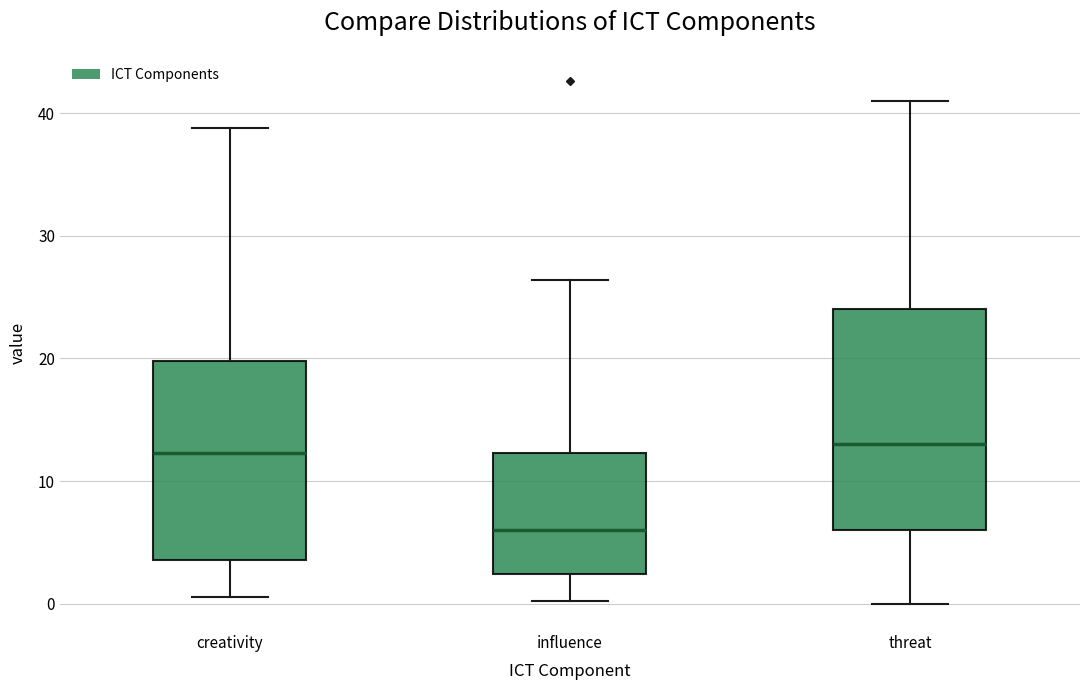

Which box is the tallest, from its lower edge to its upper edge?

threat